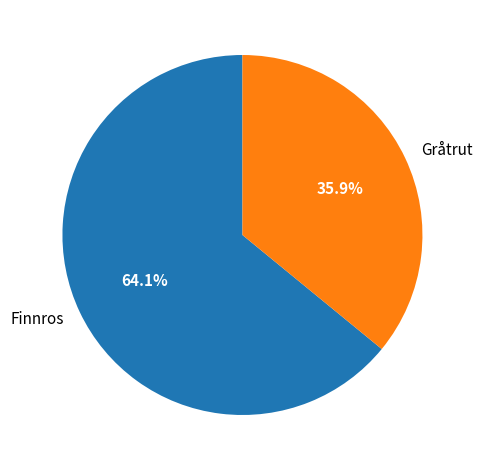

Approximately how many times larger is the value at Gråtrut compared to Finnros?

0.6